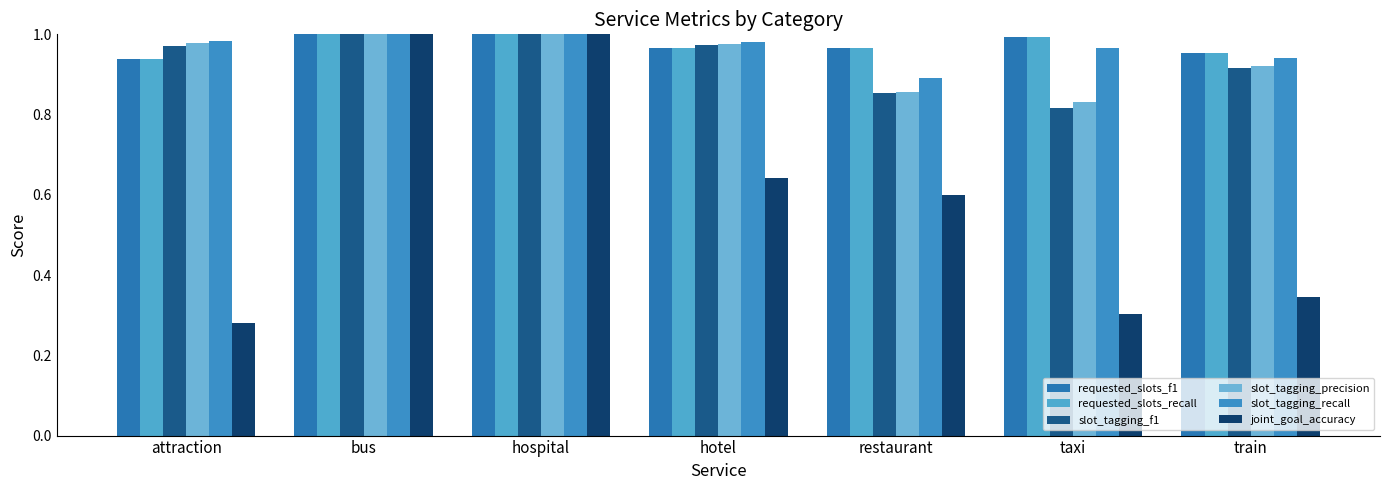

What is the value of the slot_tagging_precision bar at the 1st from the left?

1.0